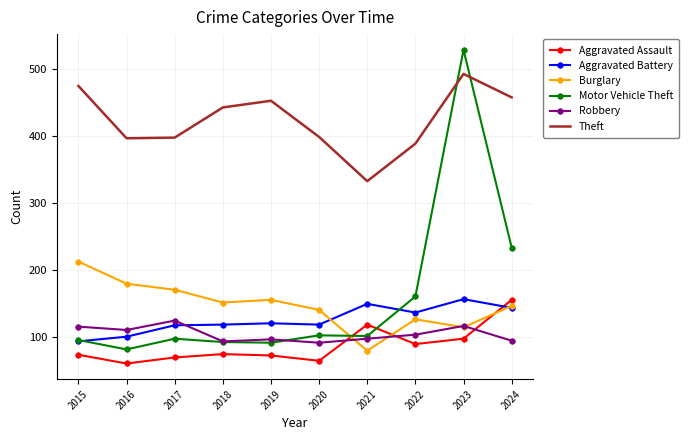

How many series are shown in this chart?

6